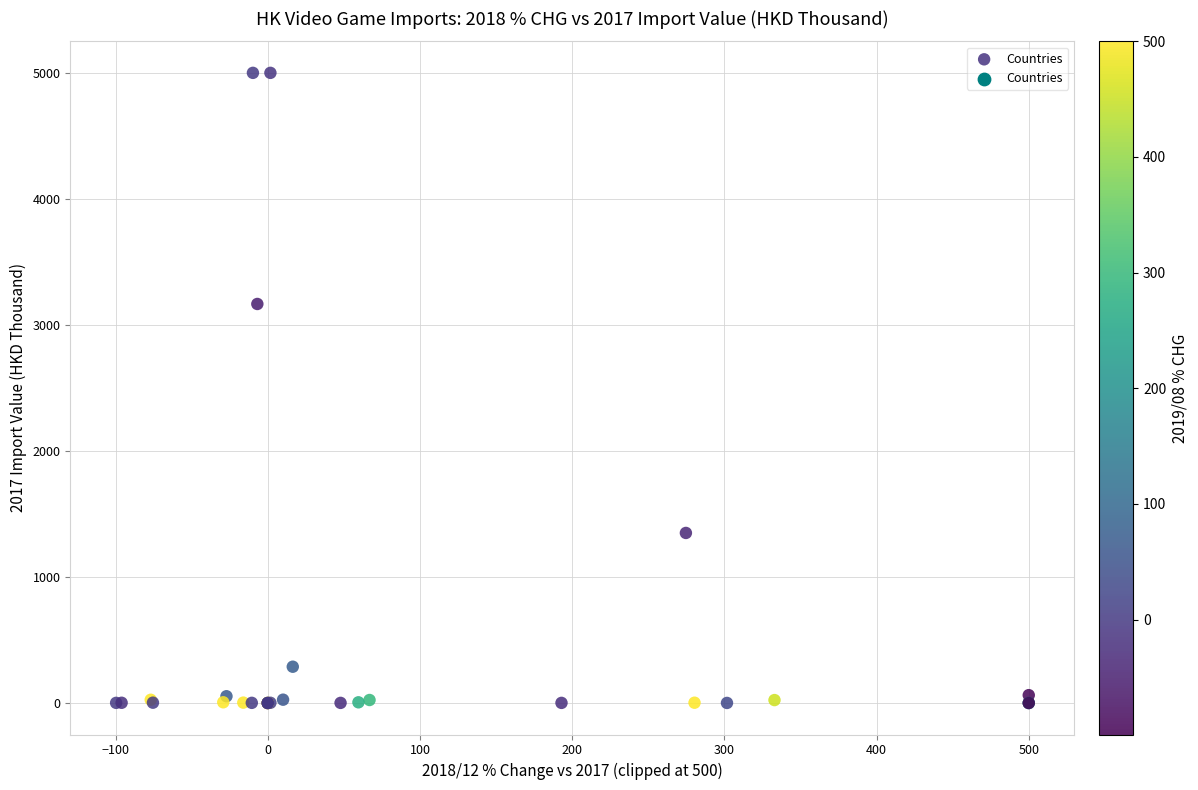

What Y value in the scatter plot is closest to 2500?

3166.2